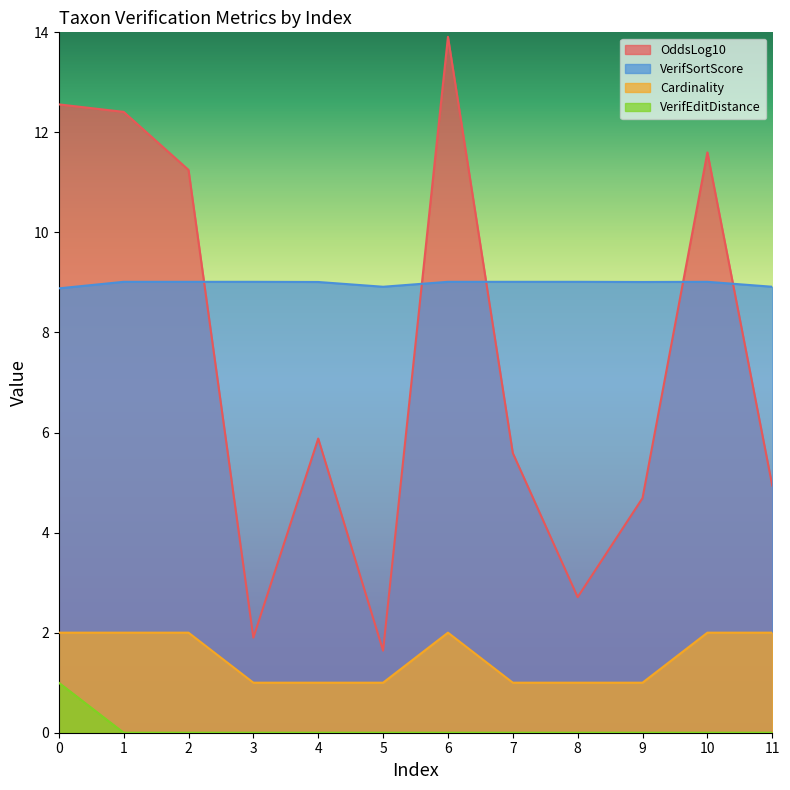

Reading right to left, what are all the values shown in this chart?

OddsLog10: 4.9	11.6	4.7	2.7	5.6	13.9	1.6	5.9	1.9	11.2	12.4	12.6
VerifSortScore: 8.9	9.0	9.0	9.0	9.0	9.0	8.9	9.0	9.0	9.0	9.0	8.9
Cardinality: 2.0	2.0	1.0	1.0	1.0	2.0	1.0	1.0	1.0	2.0	2.0	2.0
VerifEditDistance: 0.0	0.0	0.0	0.0	0.0	0.0	0.0	0.0	0.0	0.0	0.0	1.0